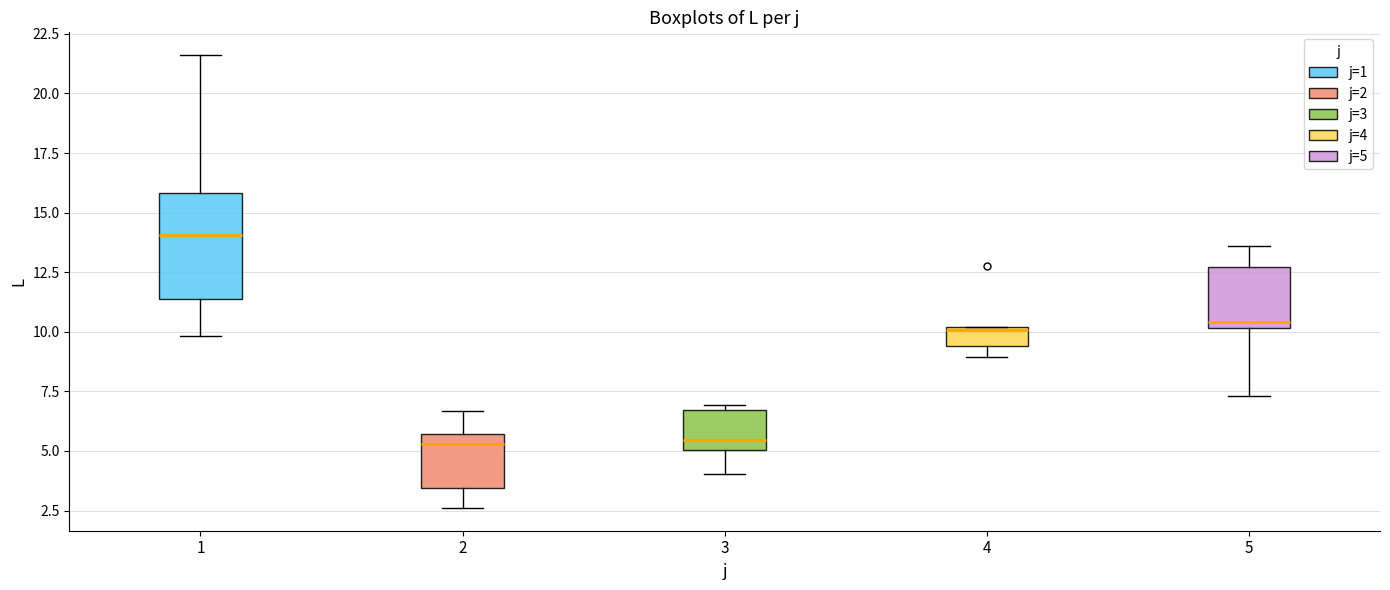

Reading left to right, transcribe this box plot: for each box, give where its median line is, the range the box spans, and where its two whiskers end, as read against the y-axis. The values are not printed on the chart, so give them approximately, as read against the axis.

1: median 14.0, box 11.5 to 16.0, whiskers 10.0 to 21.5
2: median 5.5 (just below the box's upper edge), box 3.5 to 5.5, whiskers 2.5 to 6.5
3: median 5.5, box 5.0 to 6.5, whiskers 4.0 to 7.0
4: median 10.0, box 9.5 to 10.0, whiskers 9.0 to 10.0
5: median 10.5, box 10.0 to 12.5, whiskers 7.5 to 13.5